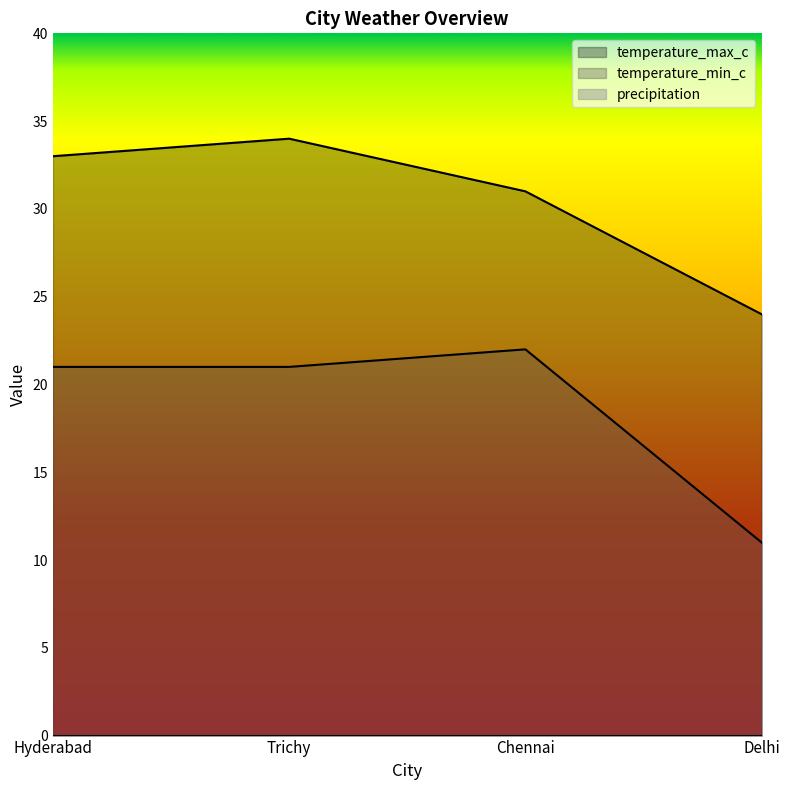

What is the sum of the temperature_min_c values at Delhi and Trichy?

32